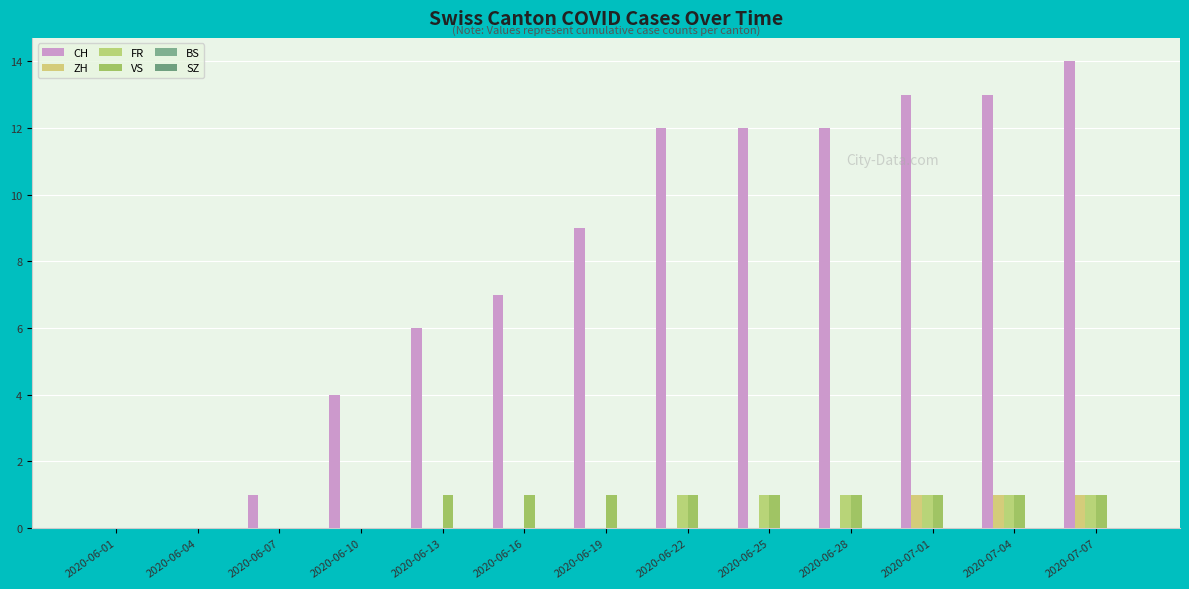

Between 2020-06-13 and 2020-06-22, which is larger?

2020-06-22